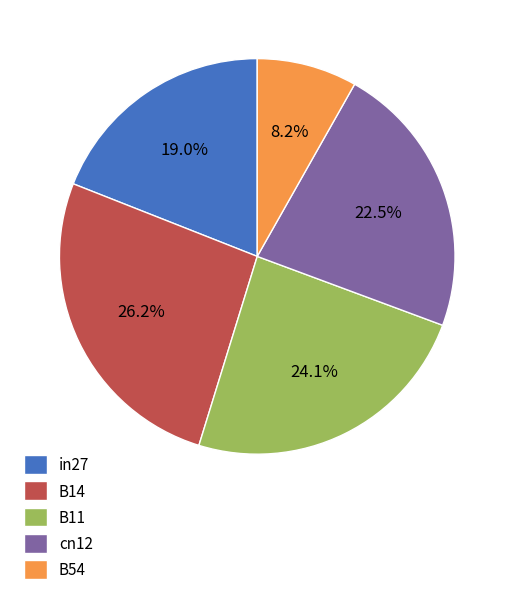

What percentage is the in27 slice, to the nearest percent?

19%